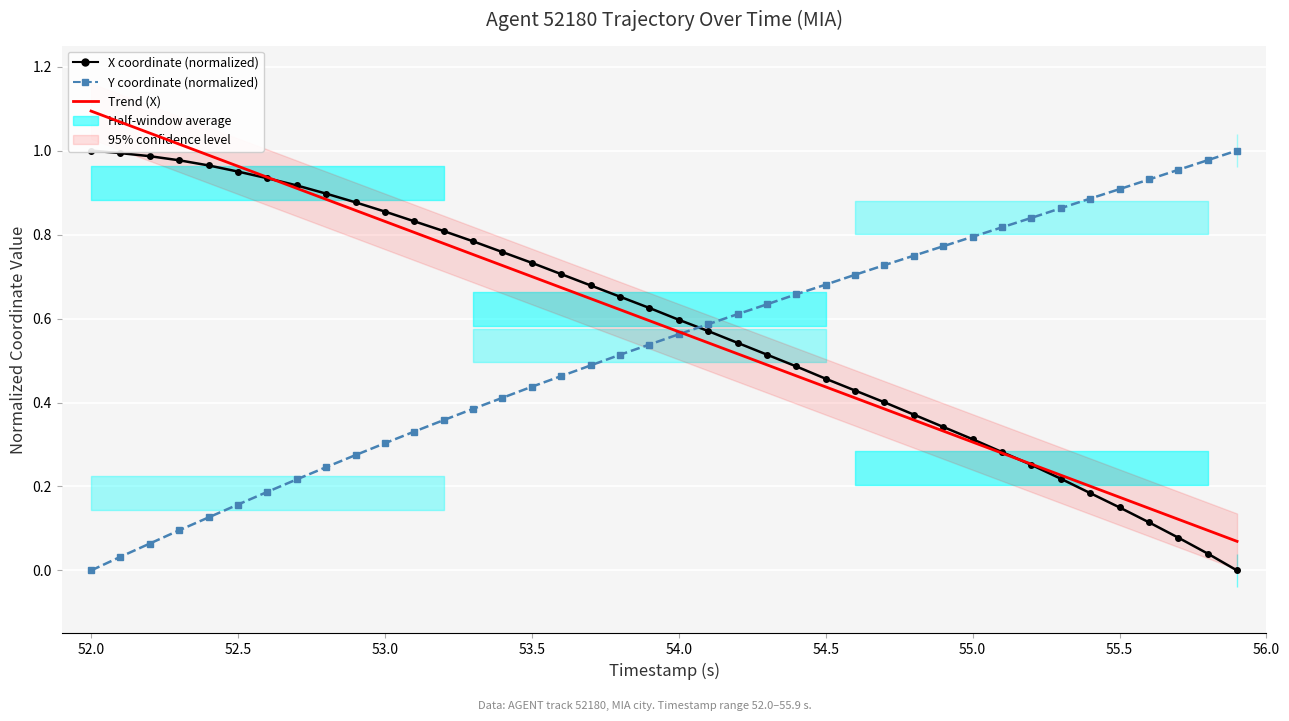

What are all the series names shown in the legend?

X coordinate (normalized), Y coordinate (normalized), Trend (X)